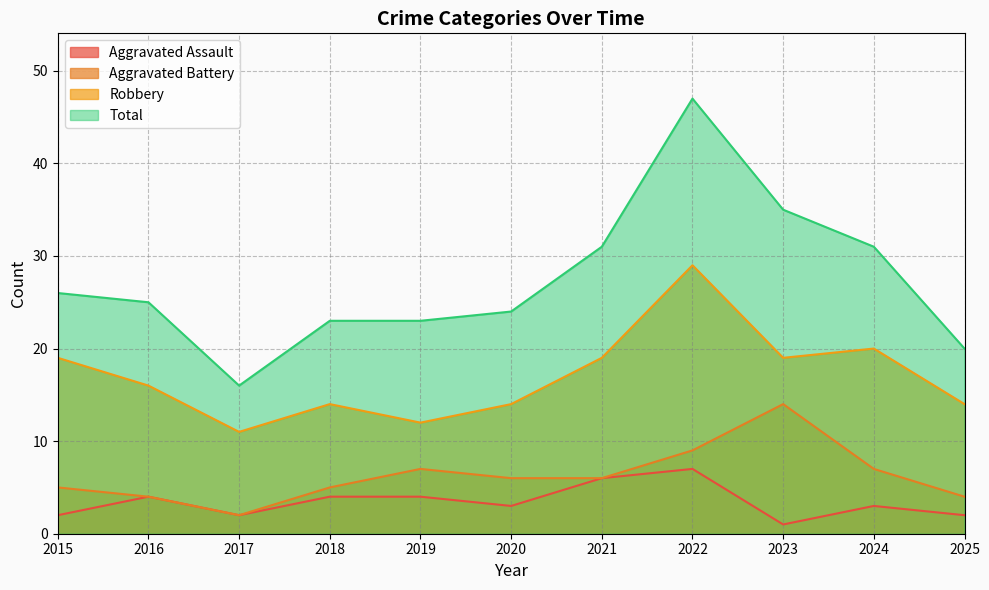

At 2021, list the series in order from smallest to largest.

Aggravated Assault, Aggravated Battery, Robbery, Total